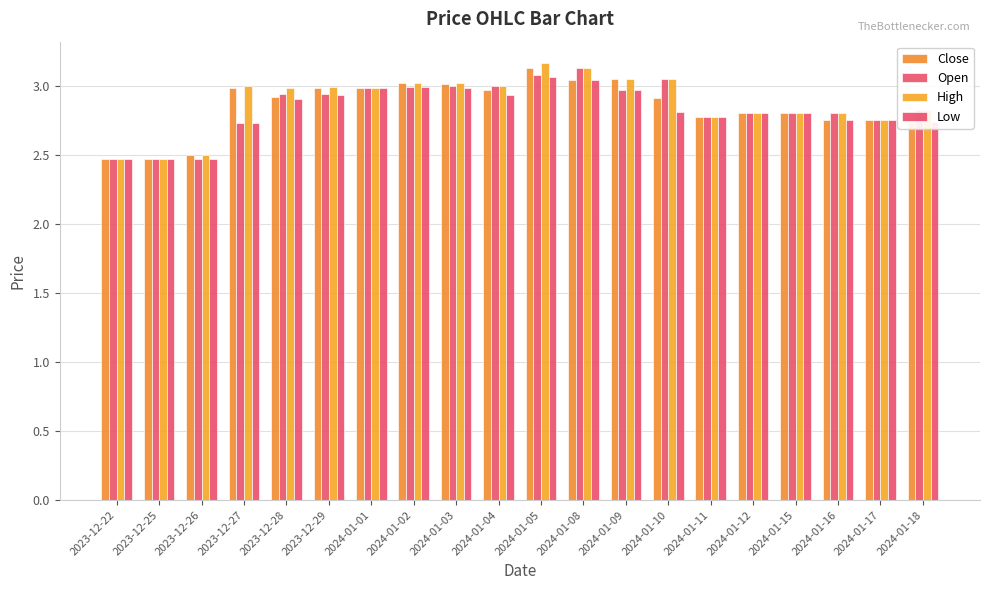

Between 2023-12-27 and 2024-01-02, which is larger?

2024-01-02